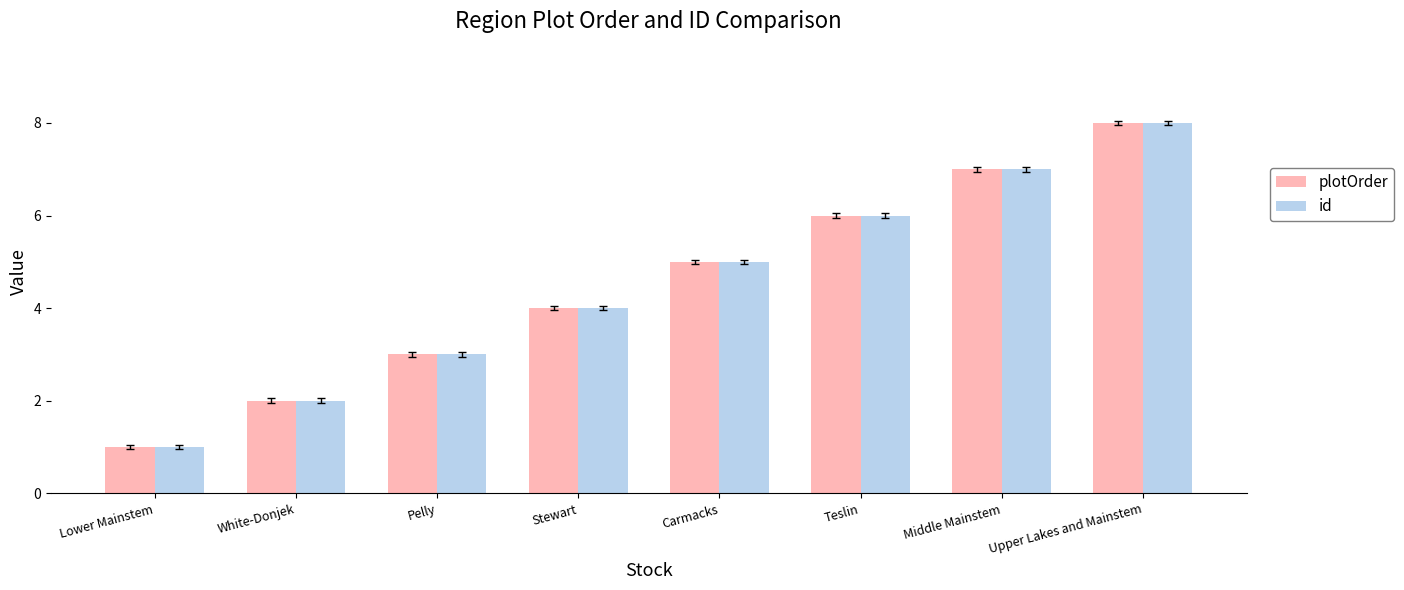

What is the highest value of the id series?

8